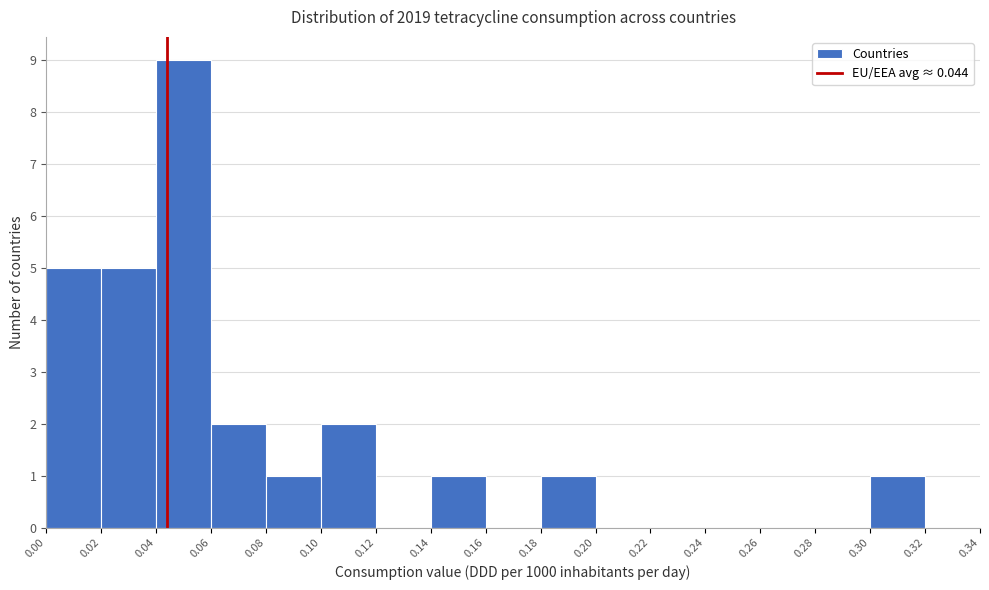

Reading left to right, transcribe this chart: for each bar, give the range it covers on the x-axis and its height. The values are not printed on the chart, so give them approximately, as read against the axis.

0.00 to 0.02: 5
0.02 to 0.04: 5
0.04 to 0.06: 9
0.06 to 0.08: 2
0.08 to 0.10: 1
0.10 to 0.12: 2
0.12 to 0.14: 0
0.14 to 0.16: 1
0.16 to 0.18: 0
0.18 to 0.20: 1
0.20 to 0.22: 0
0.22 to 0.24: 0
0.24 to 0.26: 0
0.26 to 0.28: 0
0.28 to 0.30: 0
0.30 to 0.32: 1
0.32 to 0.34: 0